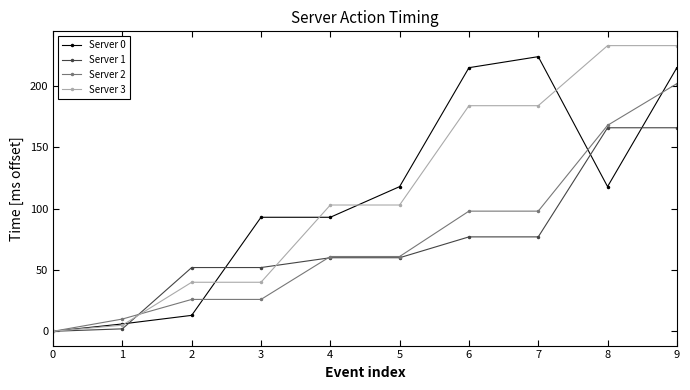

Reading left to right, transcribe all the data shown in this chart.

Server 0: 0=0	1=6	2=13	3=93	4=93	5=118	6=215	7=224	8=118	9=215
Server 1: 0=0	1=2	2=52	3=52	4=60	5=60	6=77	7=77	8=166	9=166
Server 2: 0=0	1=10	2=26	3=26	4=61	5=61	6=98	7=98	8=168	9=202
Server 3: 0=0	1=5	2=40	3=40	4=103	5=103	6=184	7=184	8=233	9=233